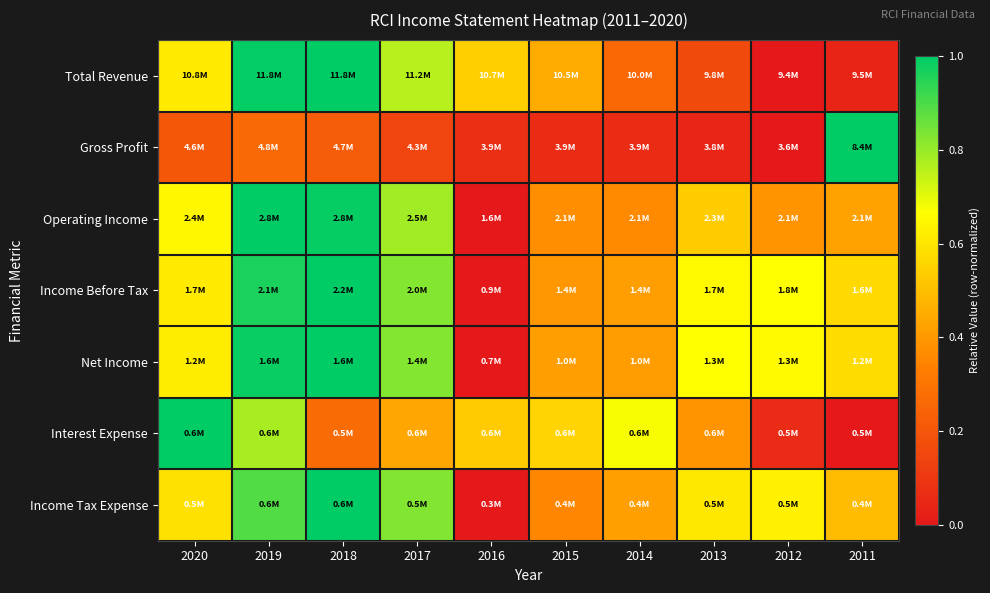

At how many categories does at least one series exceed 0?

10